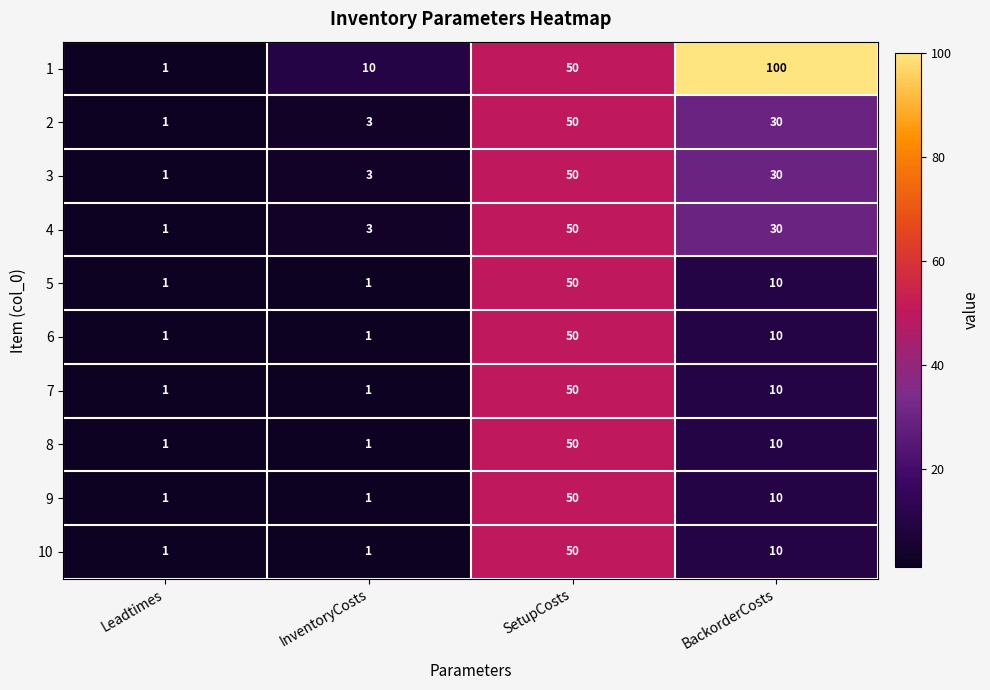

List the labels in order of 2 value, smallest first.

Leadtimes, InventoryCosts, BackorderCosts, SetupCosts